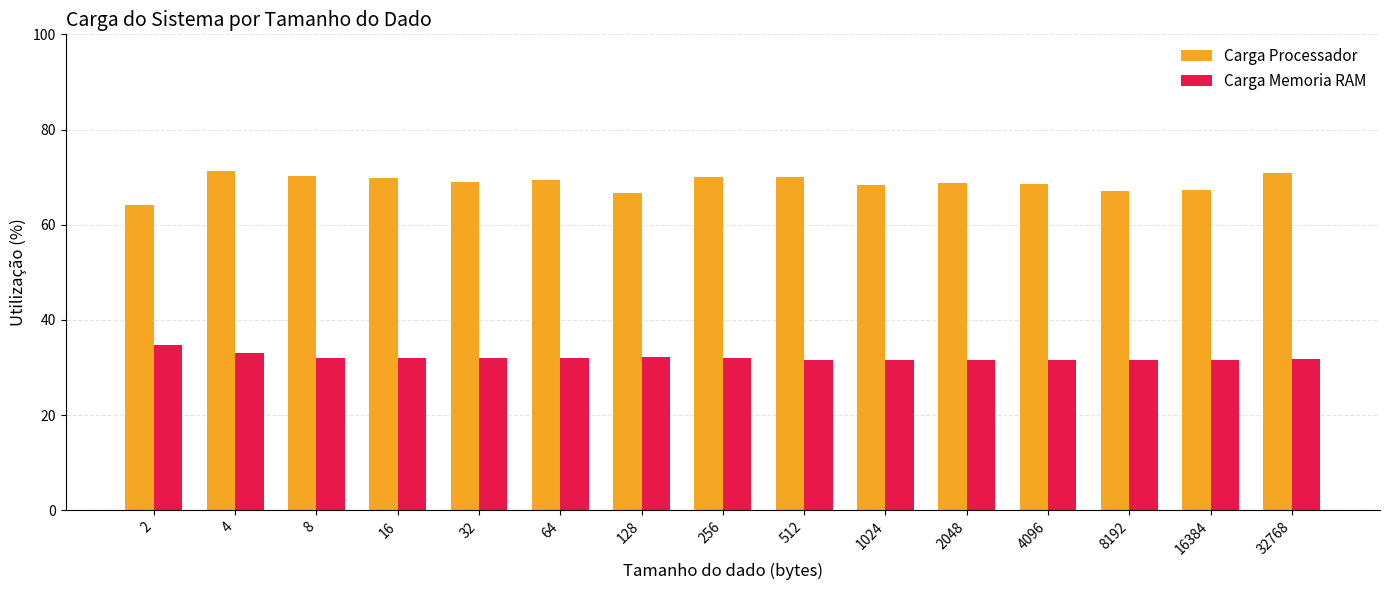

Which series has the widest spread of values?

Carga Processador